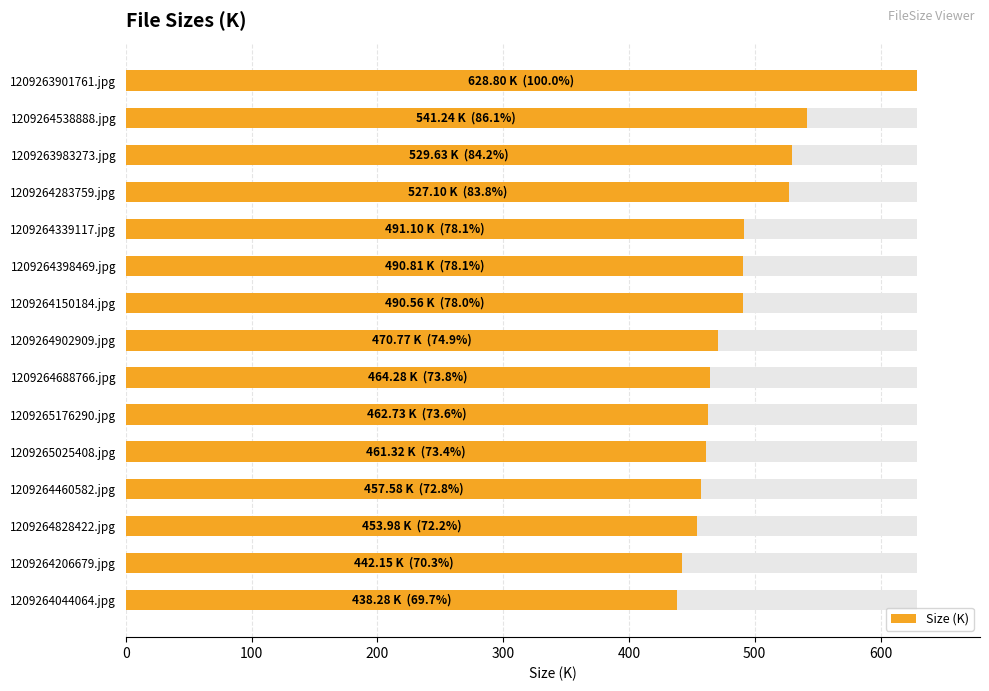

What is the difference between the maximum and minimum values?

190.5